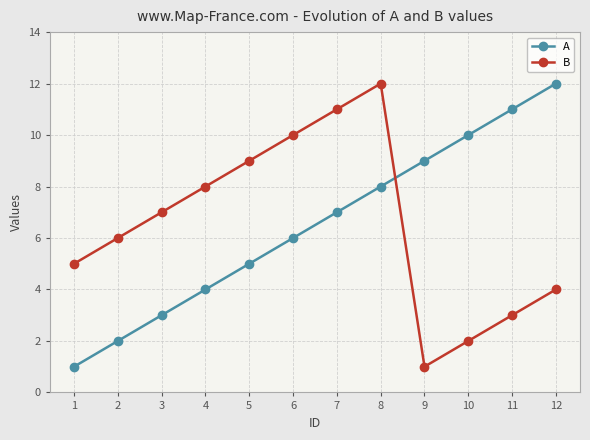

How many values in the B series are below 7?

6